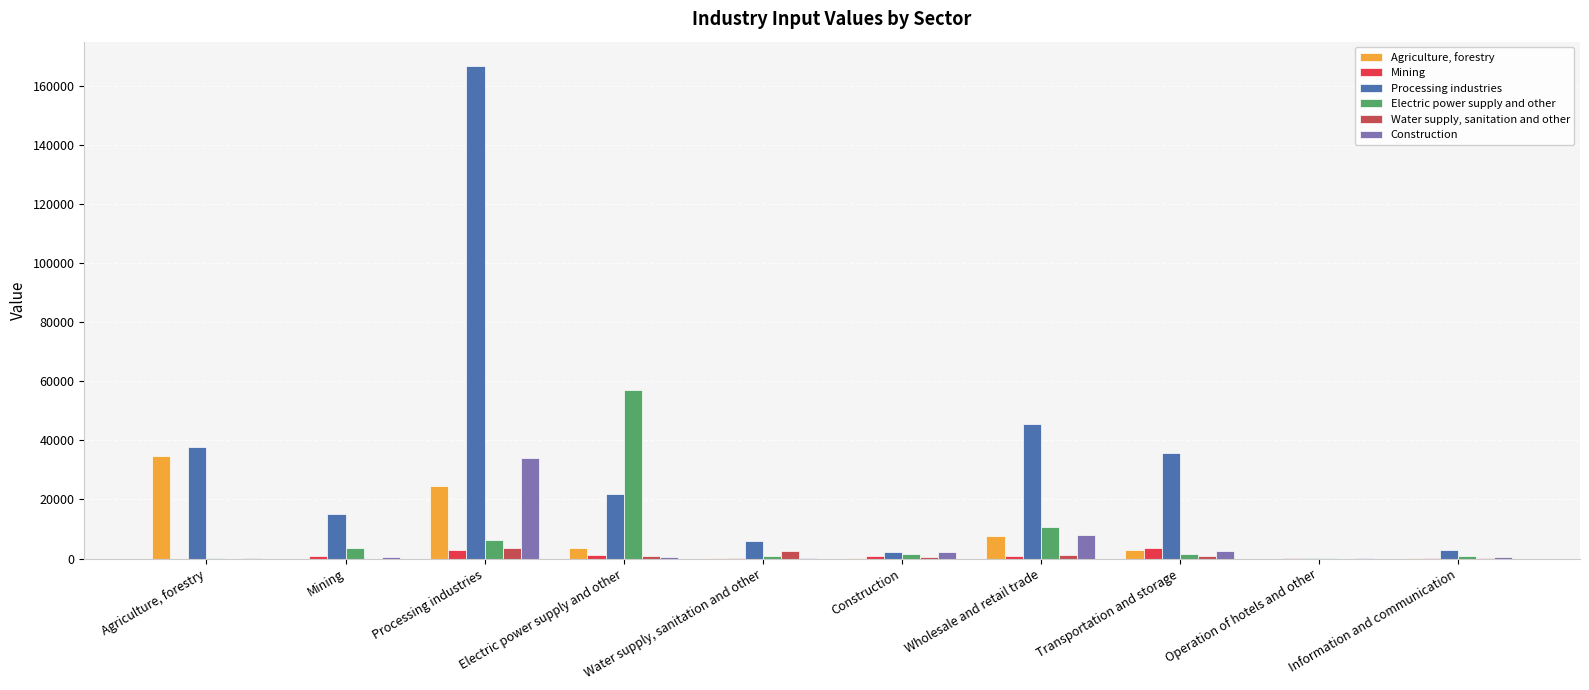

At which label does Water supply, sanitation and other first exceed 862?

Processing industries